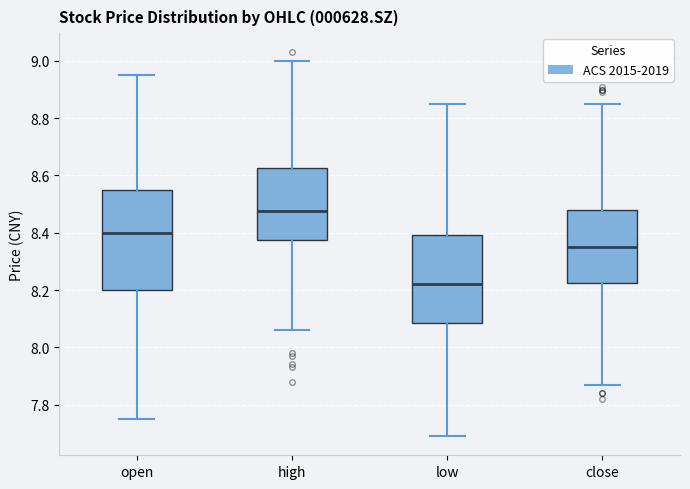

Where is the lower edge of the box for close on the y-axis? The values are not printed on the chart, so give them approximately, as read against the axis.

8.22